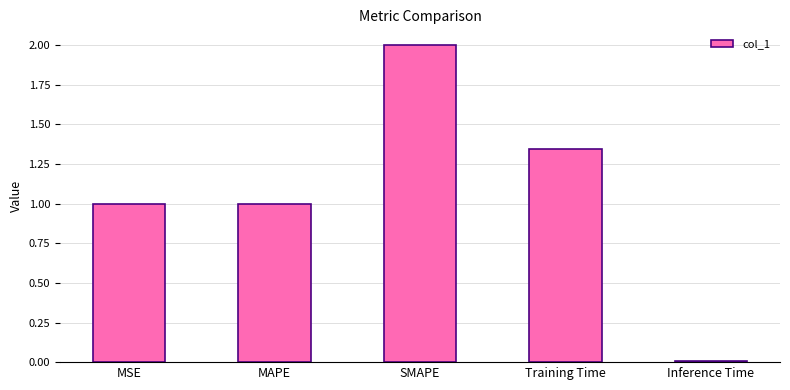

Are the bars grouped side by side (vs. stacked)?

No